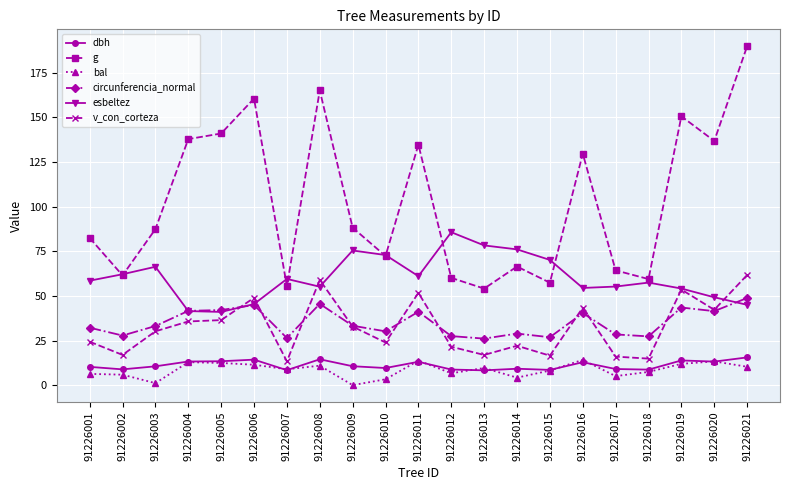

How many data points does each series have?

21